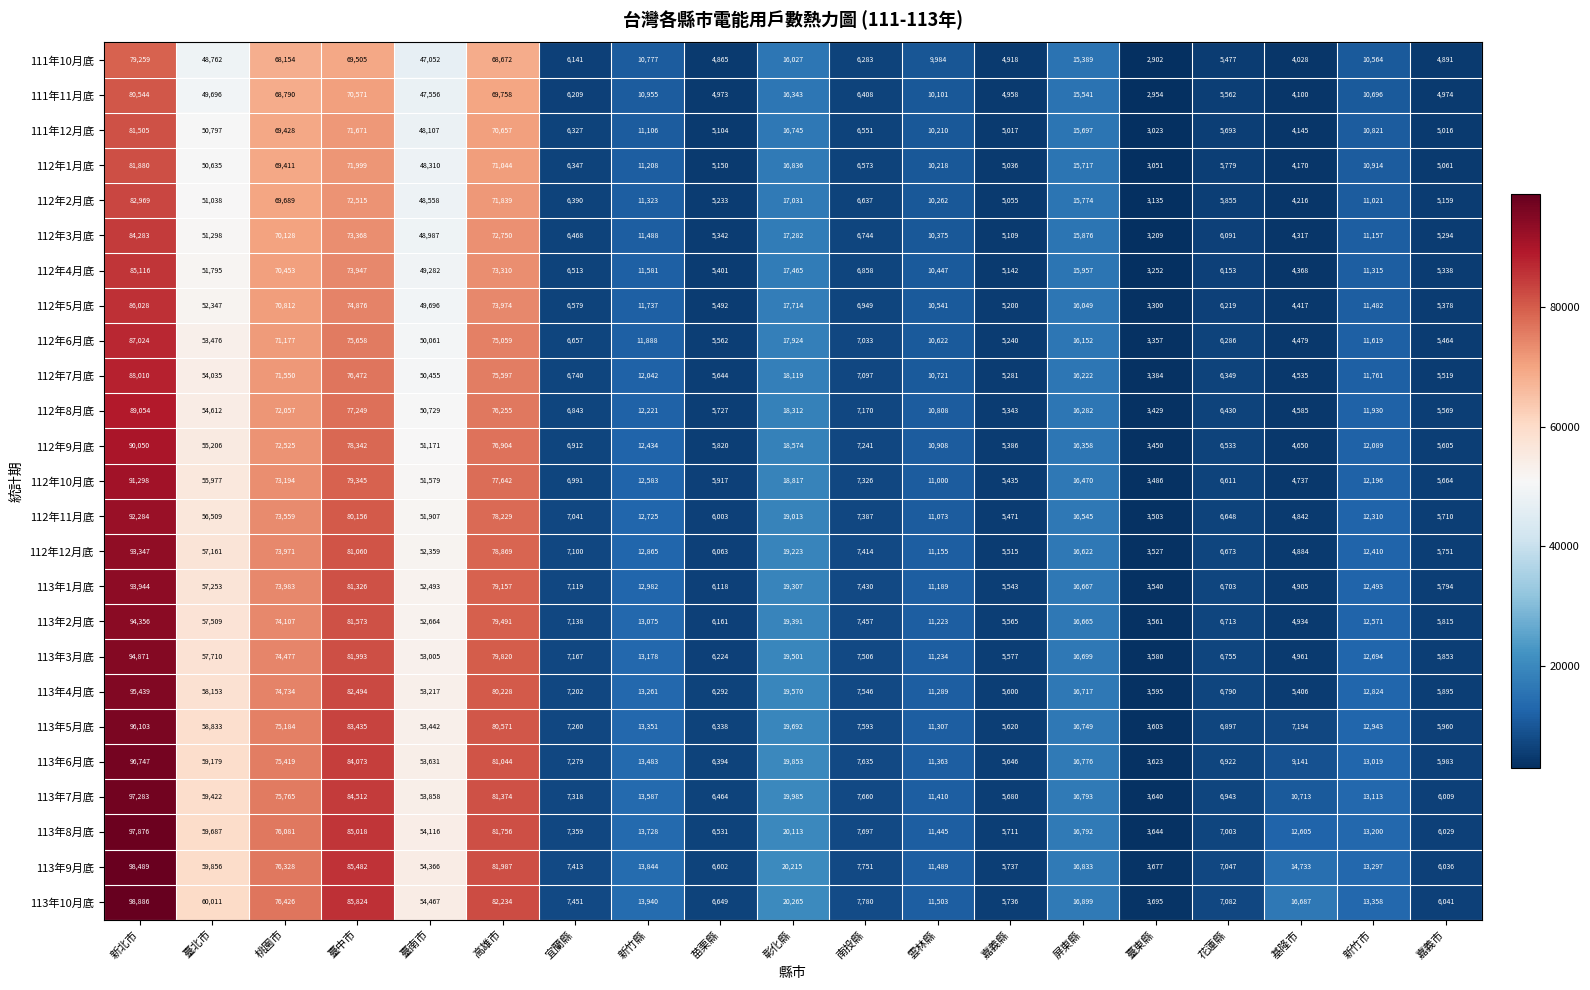

Which category has the lowest value in the 111年12月底 series?

臺東縣